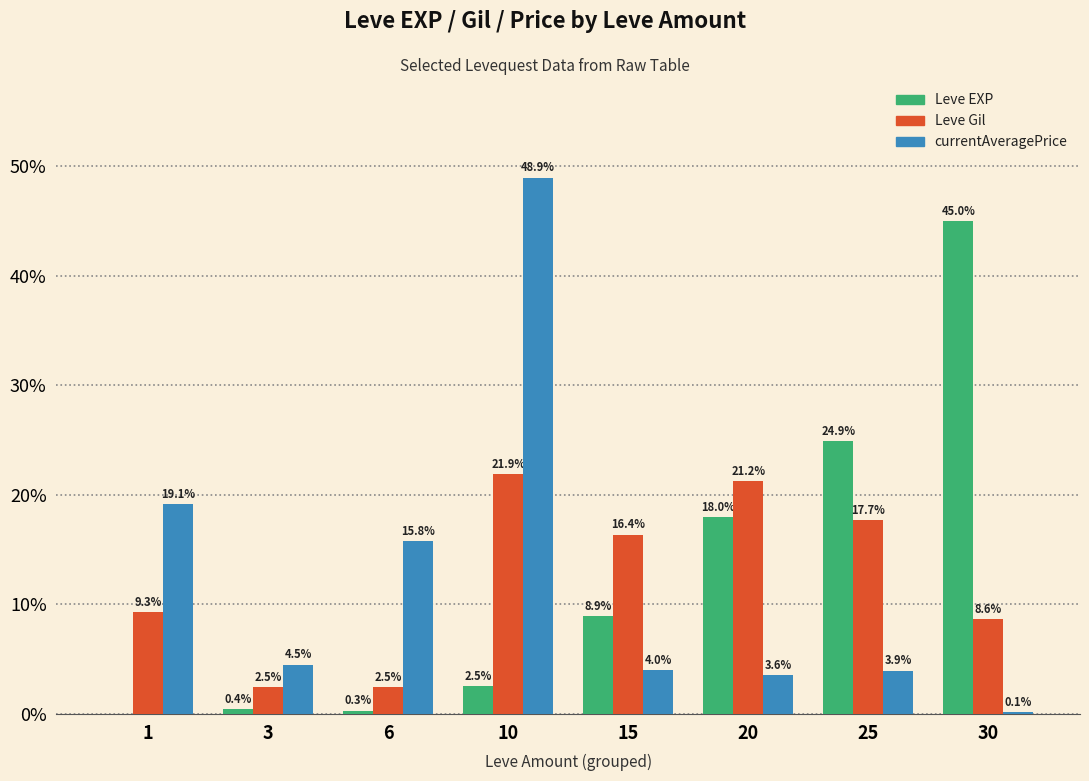

What is the maximum value shown in the chart?

48.9